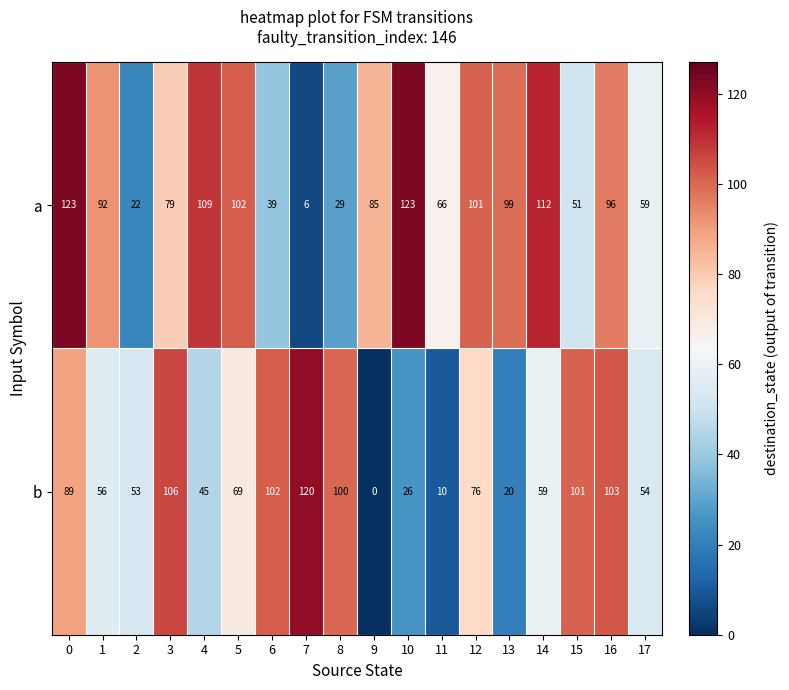

Rank the series by their average value, from lowest to highest.

b, a